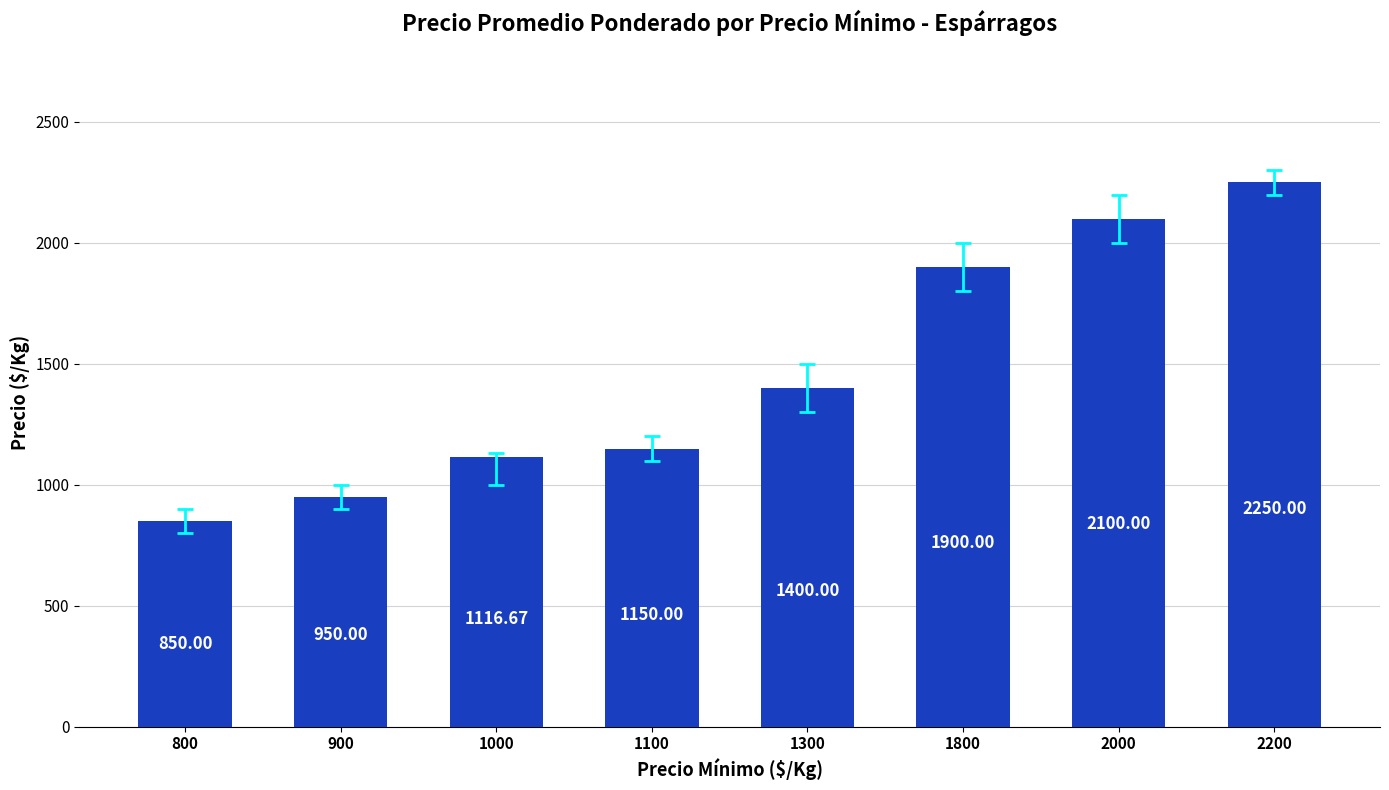

List the labels in order of value, largest first.

2200, 2000, 1800, 1300, 1100, 1000, 900, 800